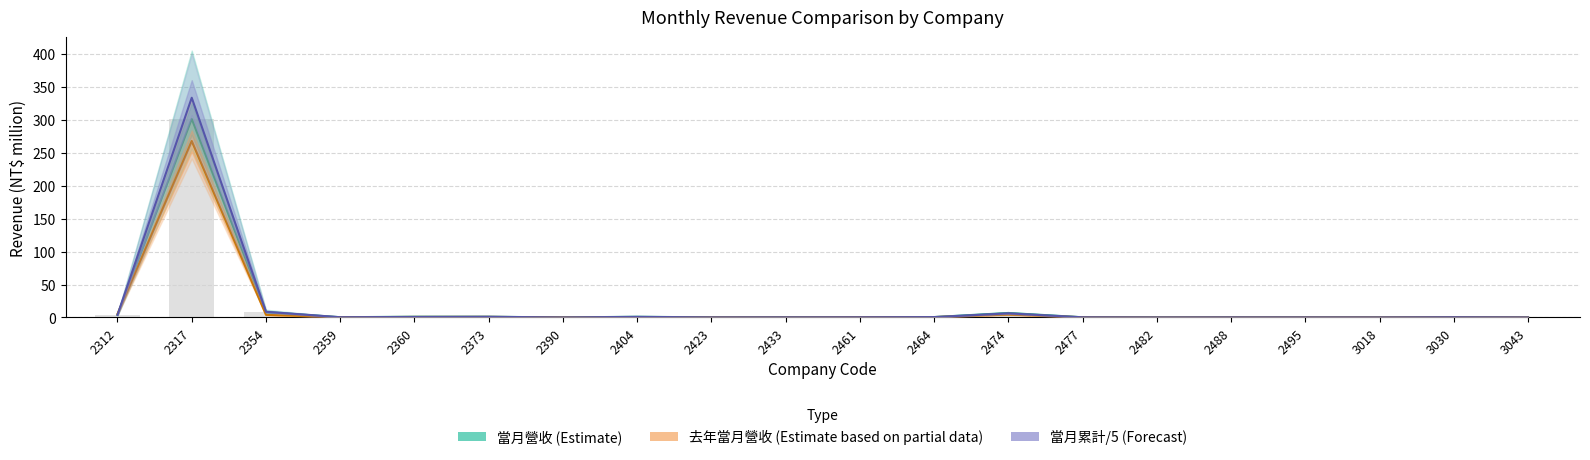

True or false: 當月營收 has a value of 0.3 at 2464.

False